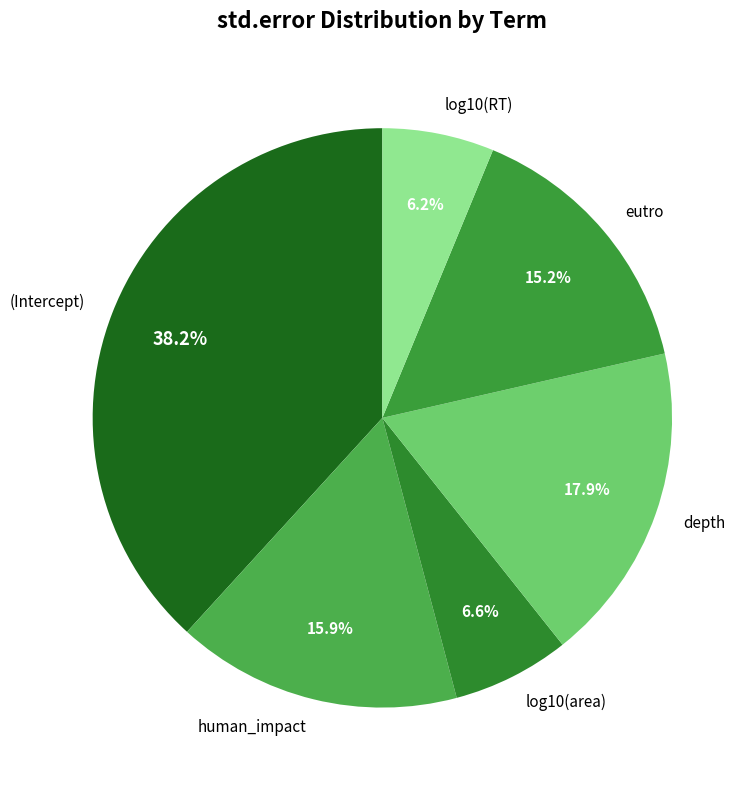

How many slices are in this pie chart?

6